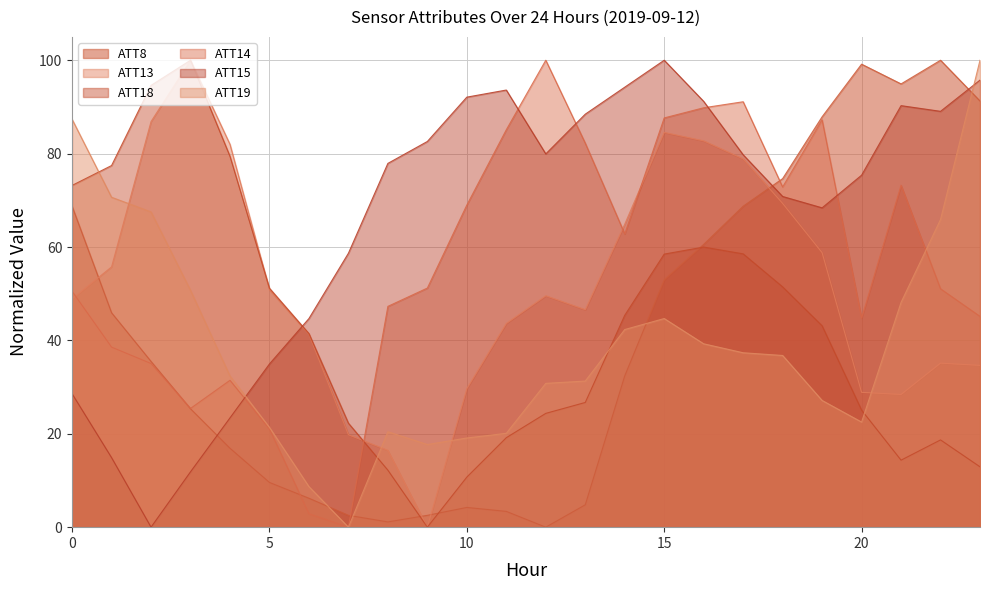

At which category does ATT19 reach its first local valley?

7